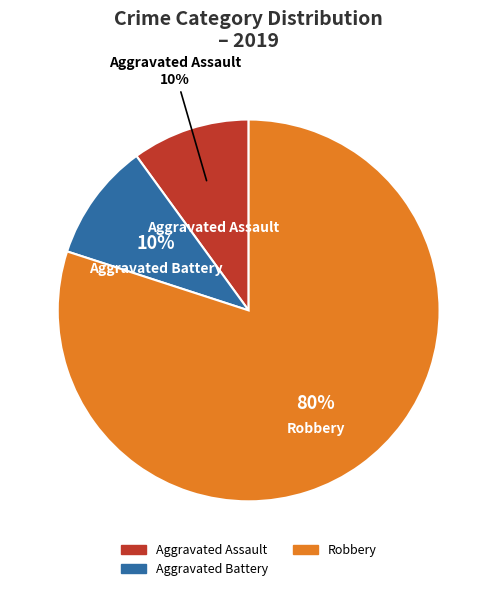

Is there any slice that represents more than half of the pie?

Yes